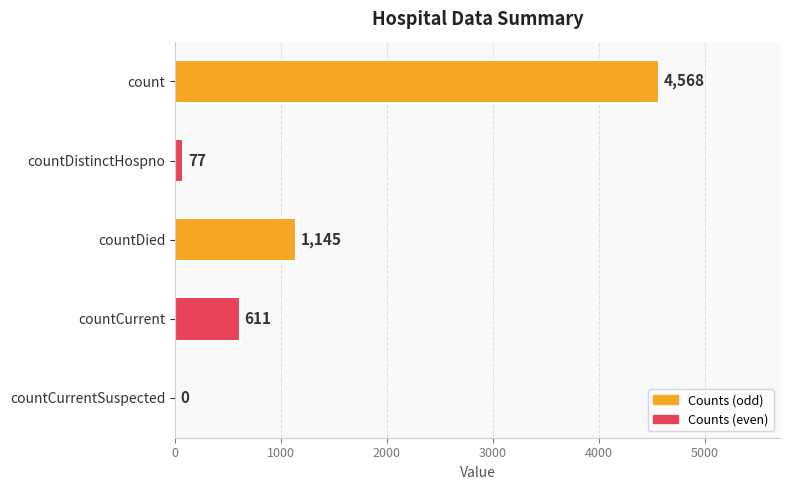

Reading top to bottom, transcribe all the data shown in this chart.

count=4568	countDistinctHospno=77	countDied=1145	countCurrent=611	countCurrentSuspected=0